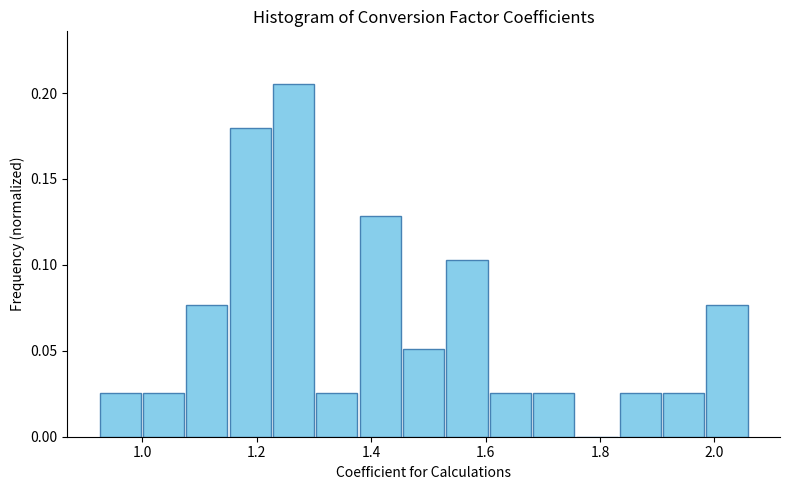

Read against the x-axis, roughly where is the centre of the tallest bar?

1.26